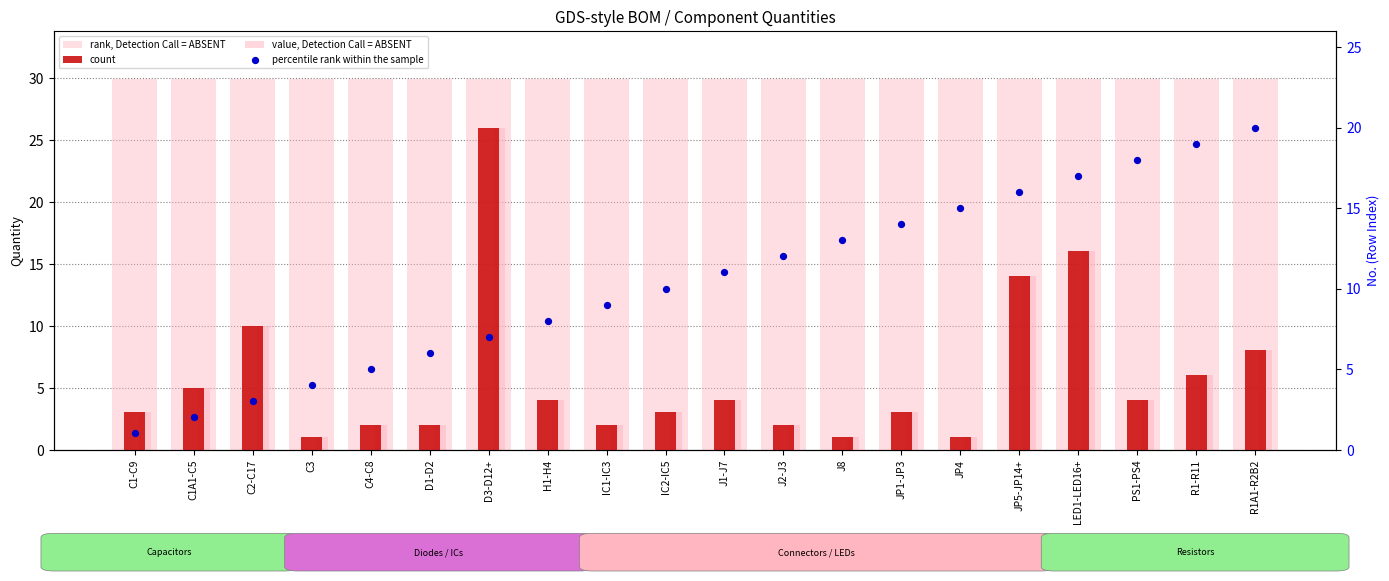

Which series contains the highest Y value?

rank, Detection Call = ABSENT